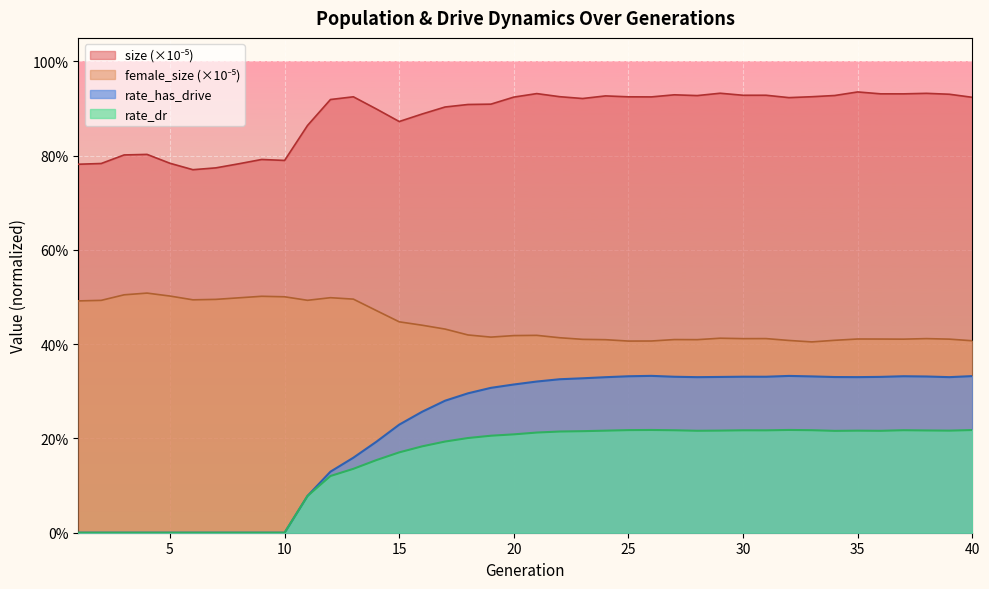

Which series has the largest range (max minus min)?

rate_has_drive